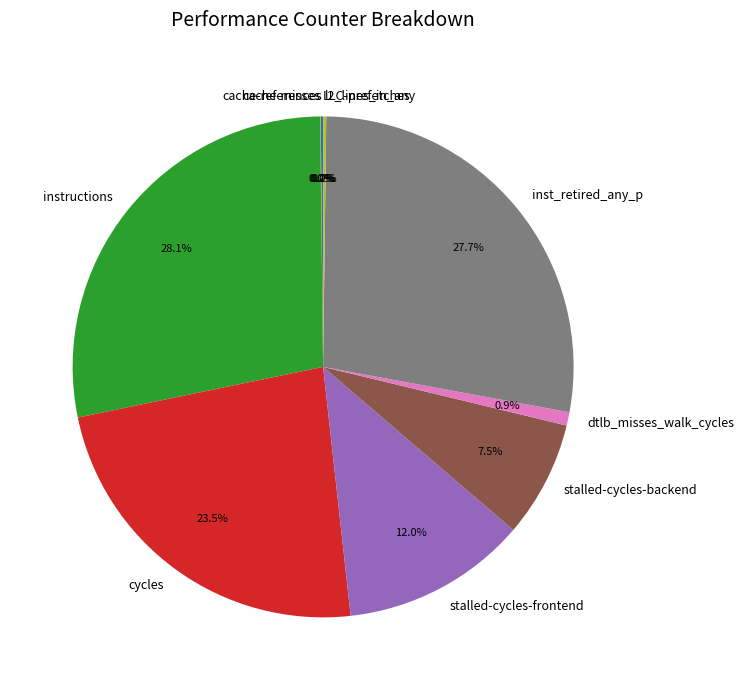

Does stalled-cycles-frontend represent more than half of the total?

No